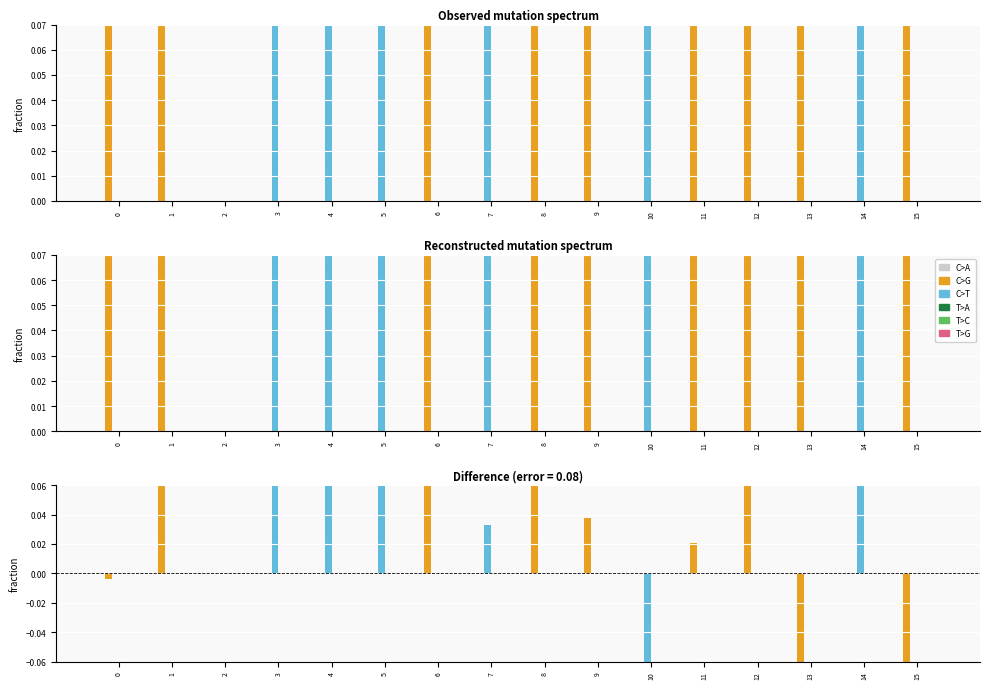

What is the difference between the highest and lowest values at 3?

0.1